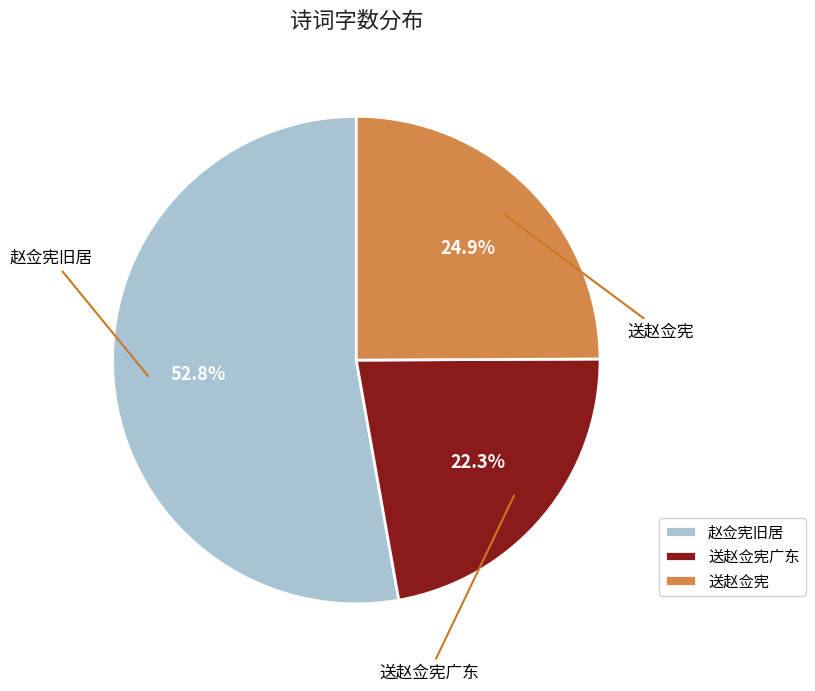

To the nearest percent, what percentage of the pie is 赵佥宪旧居?

53%